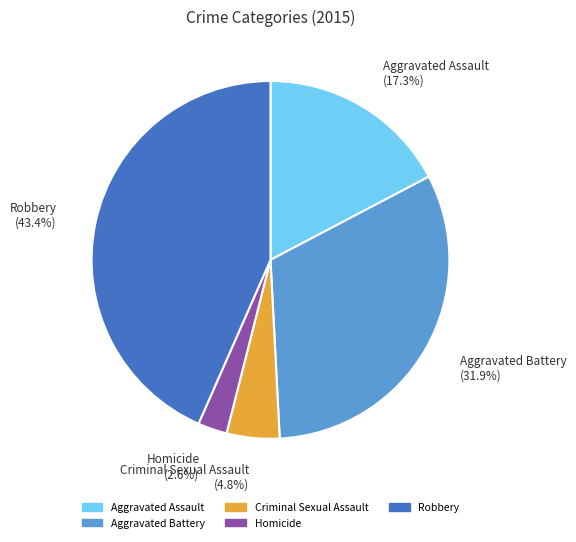

Rank the categories by value from lowest to highest.

Homicide, Criminal Sexual Assault, Aggravated Assault, Aggravated Battery, Robbery